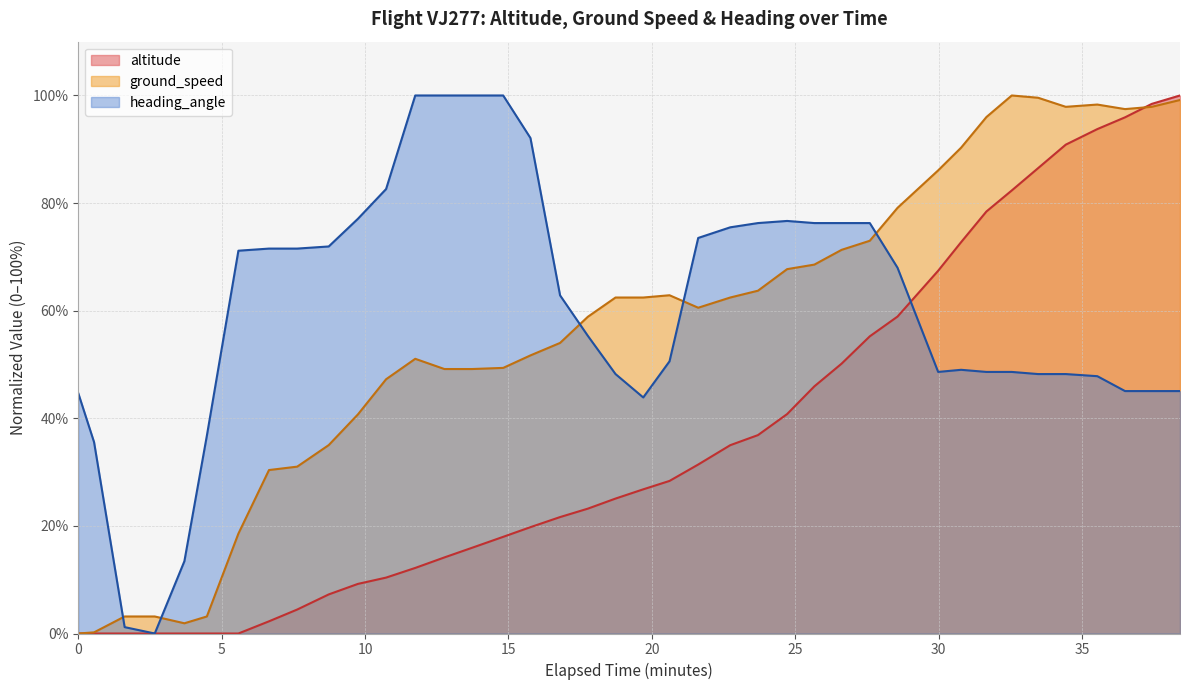

What is the maximum value for altitude?

100.0